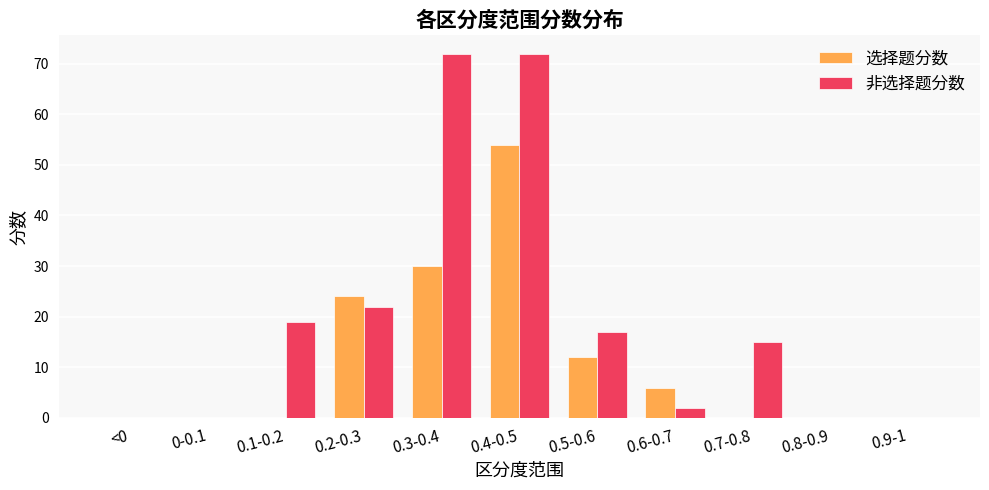

What is the sum of all 选择题分数 values?

126